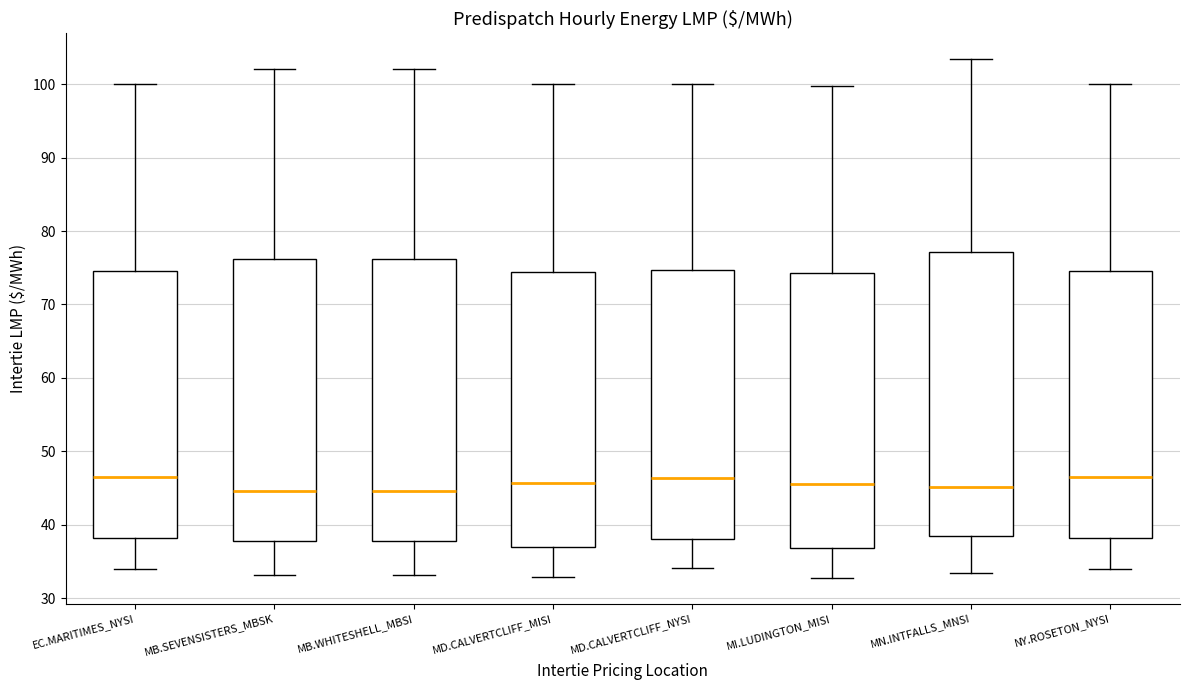

Reading left to right, transcribe this box plot: for each box, give where its median line is, the range the box spans, and where its two whiskers end, as read against the y-axis. The values are not printed on the chart, so give them approximately, as read against the axis.

EC.MARITIMES_NYSI: median 47, box 38 to 75, whiskers 34 to 100
MB.SEVENSISTERS_MBSK: median 45, box 38 to 76, whiskers 33 to 102
MB.WHITESHELL_MBSI: median 45, box 38 to 76, whiskers 33 to 102
MD.CALVERTCLIFF_MISI: median 46, box 37 to 74, whiskers 33 to 100
MD.CALVERTCLIFF_NYSI: median 46, box 38 to 75, whiskers 34 to 100
MI.LUDINGTON_MISI: median 46, box 37 to 74, whiskers 33 to 100
MN.INTFALLS_MNSI: median 45, box 39 to 77, whiskers 33 to 103
NY.ROSETON_NYSI: median 47, box 38 to 75, whiskers 34 to 100